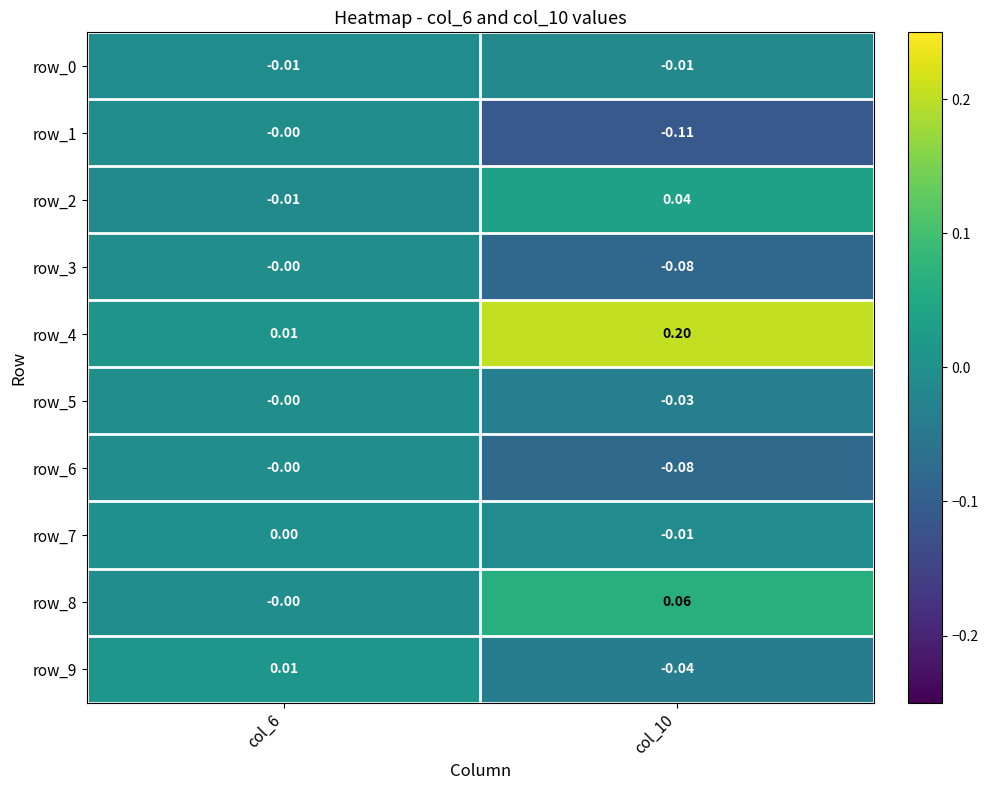

How many values in the row_6 series are below 0?

1